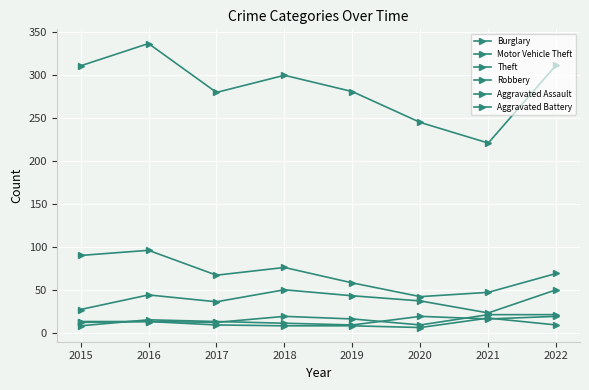

Where is the first local maximum for Aggravated Battery?

2021